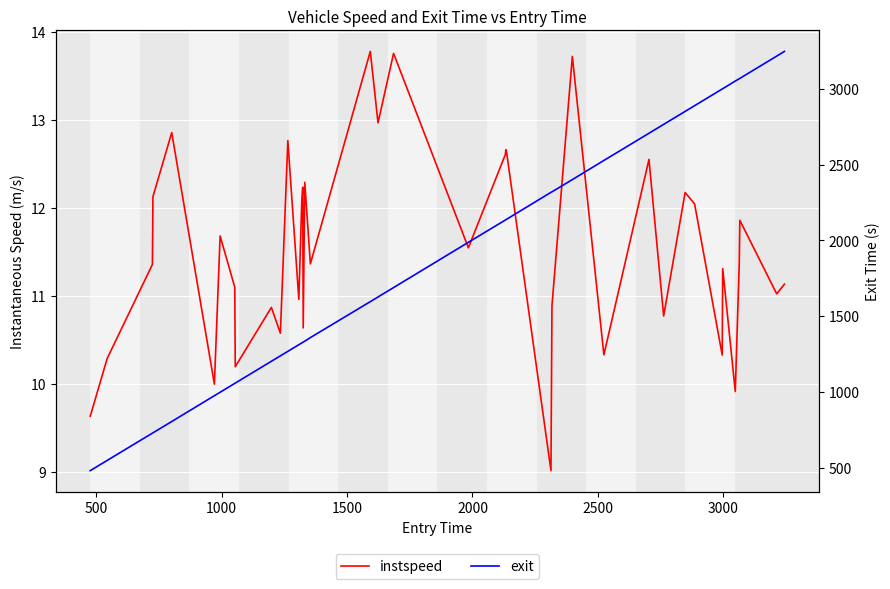

True or false: instspeed and exit cross at least once.

False